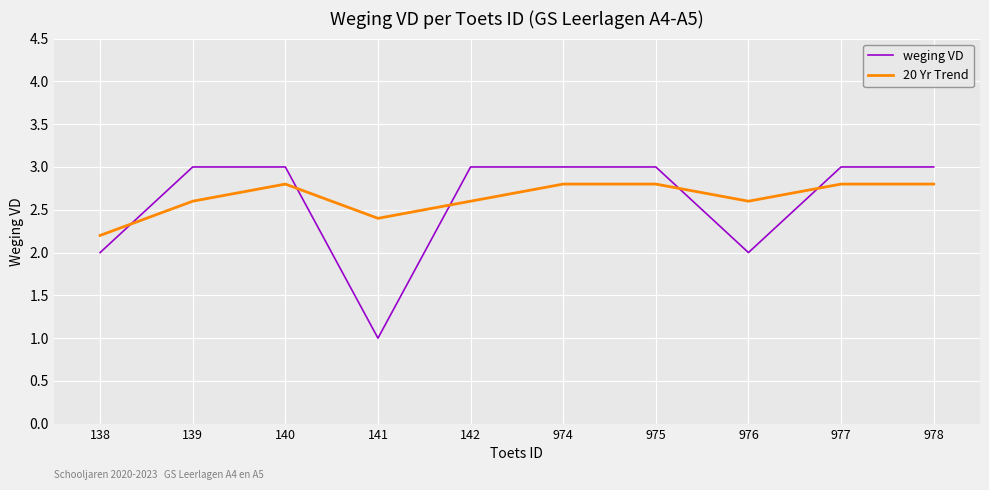

The 20 Yr Trend series shows 2.8 at 140. True or false?

True